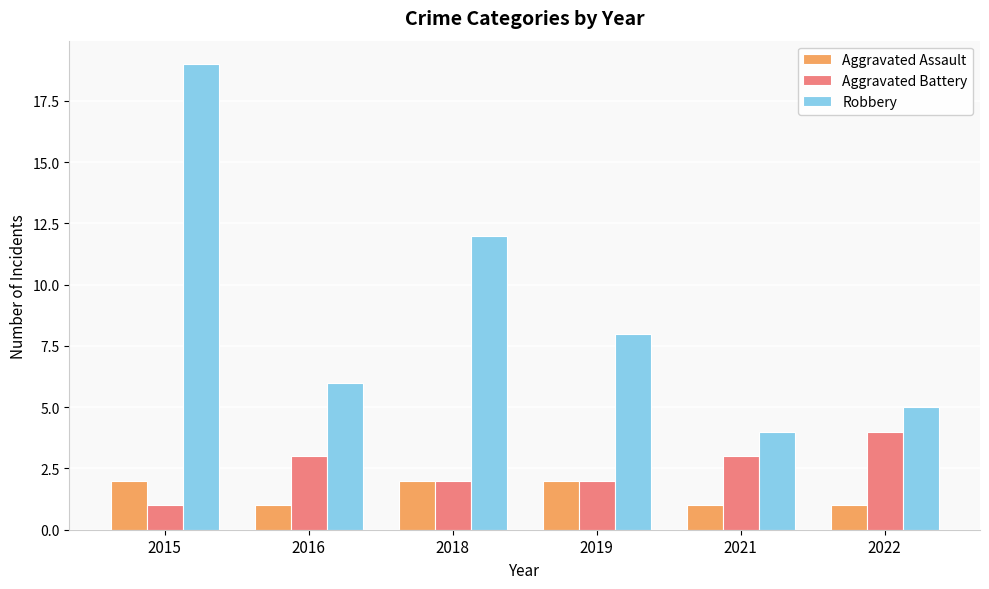

Is it true that Robbery equals 9 at 2022?

False